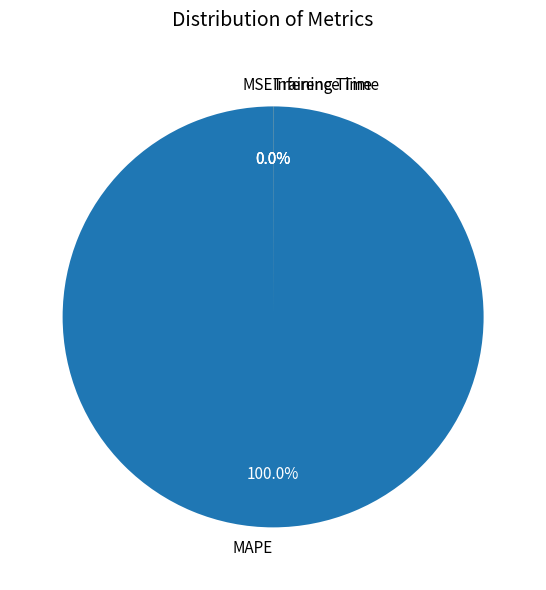

Which slice is the largest?

MAPE